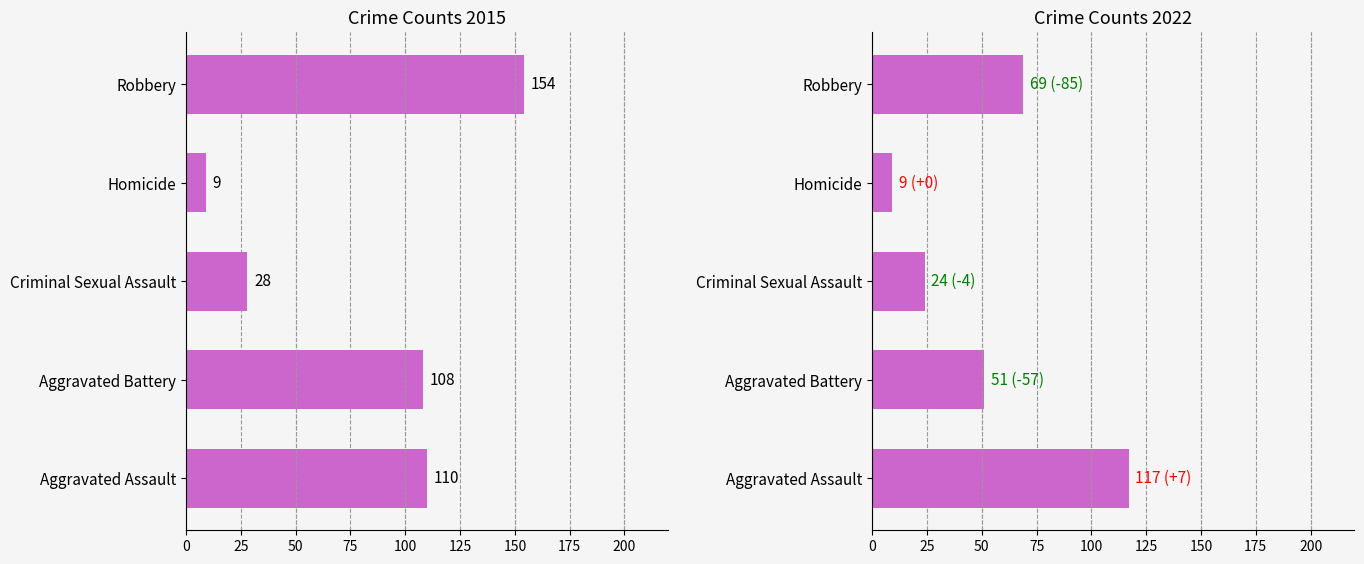

At which category does the chart reach its peak across all series?

Robbery